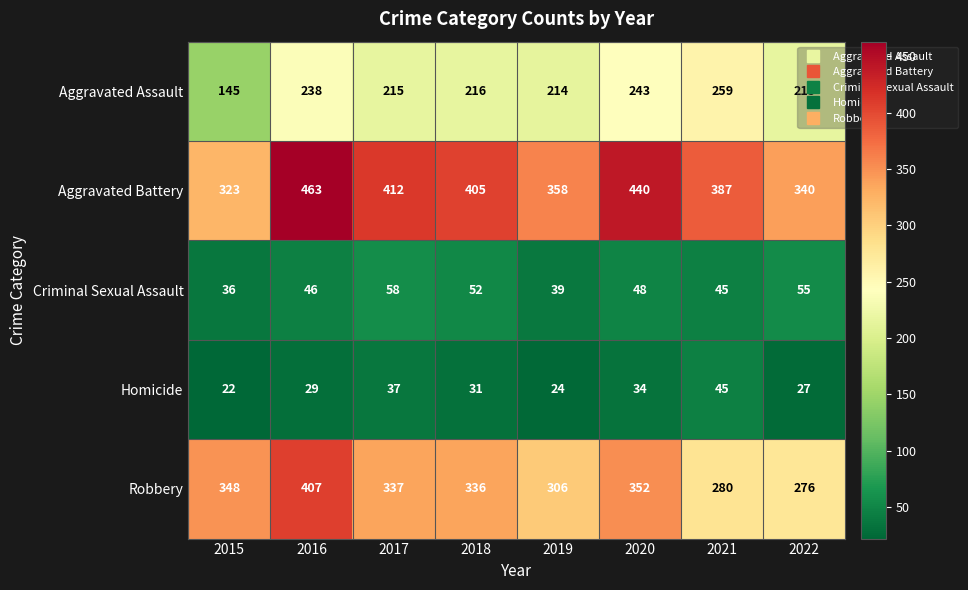

How many categories are shown in the chart?

8